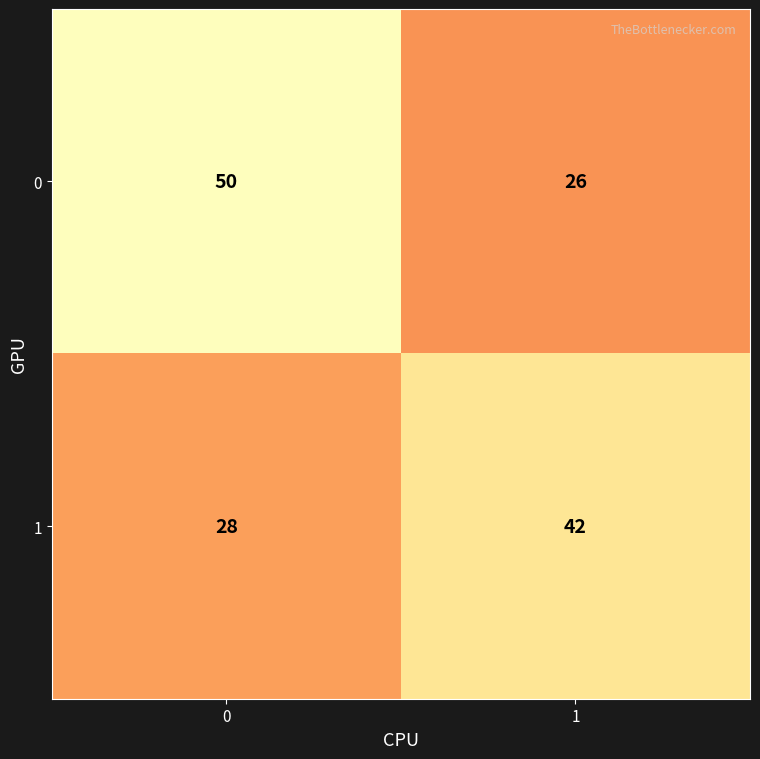

What is the total value across all series at 0?

78